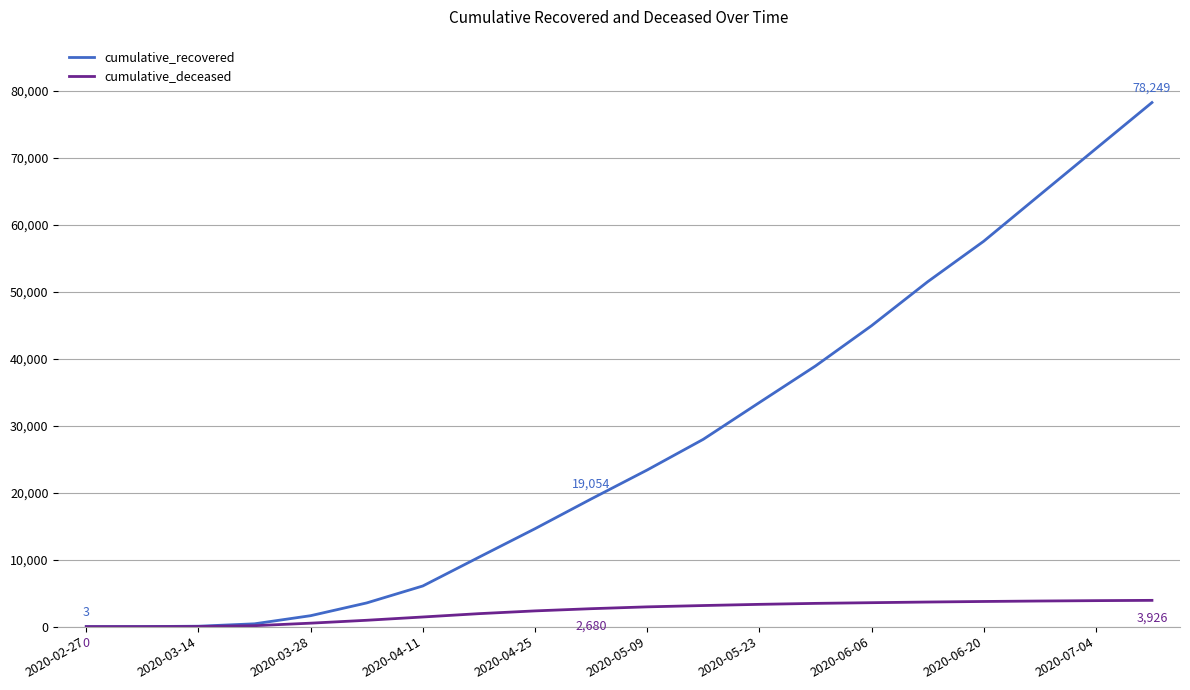

True or false: cumulative_recovered has more than 1 points higher than both neighbors.

False